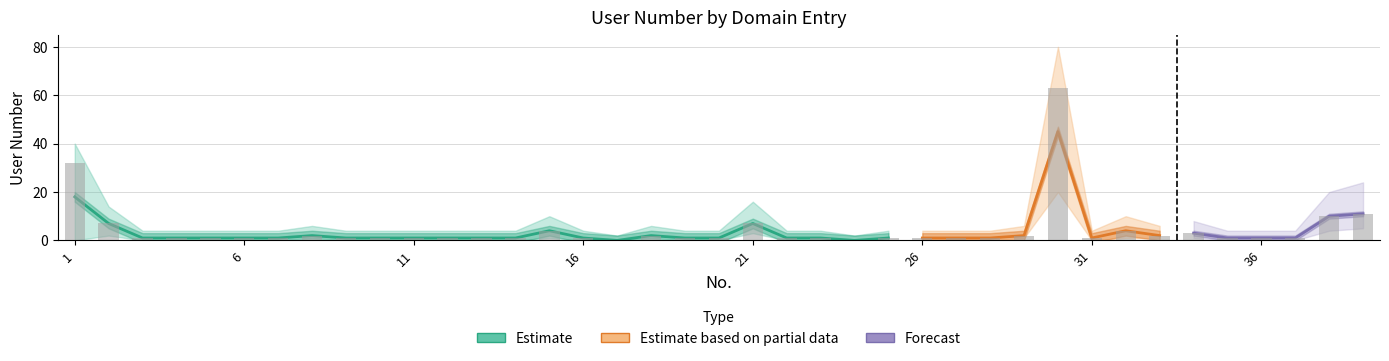

What is the sum of the estimate_upper values at 15 and 28?

14